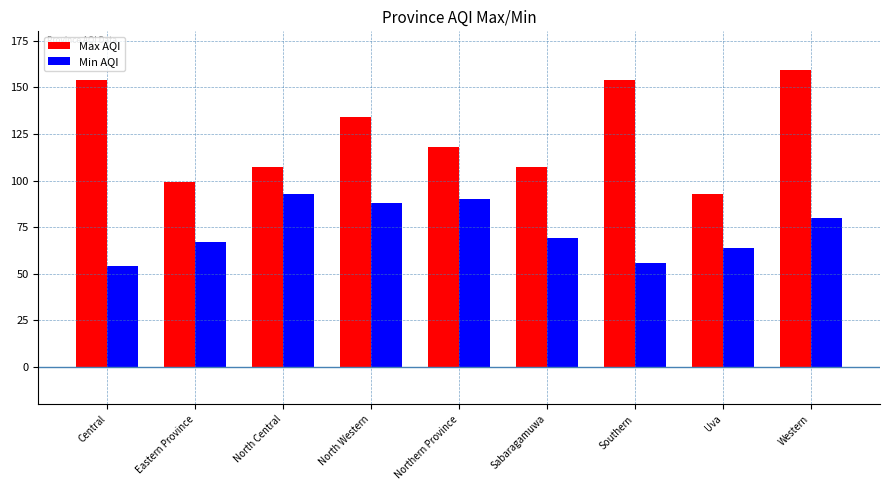

The value of Min AQI at Northern Province is 90. True or false?

True